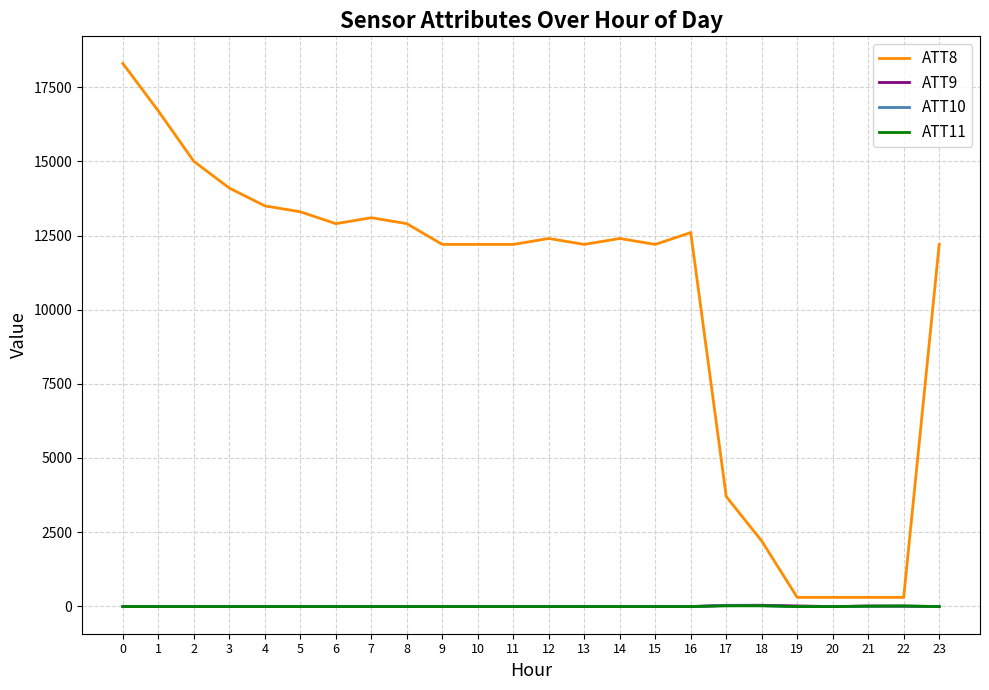

Which series has the largest total across all categories?

ATT8